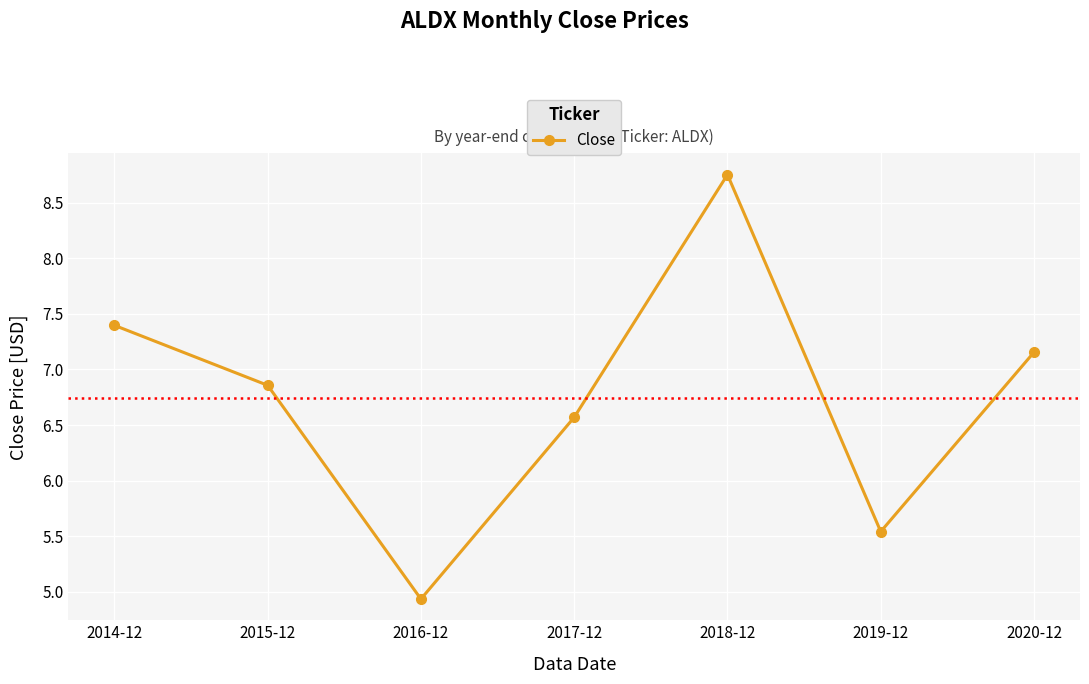

What is the label of the 4th point from the right?

2017-12